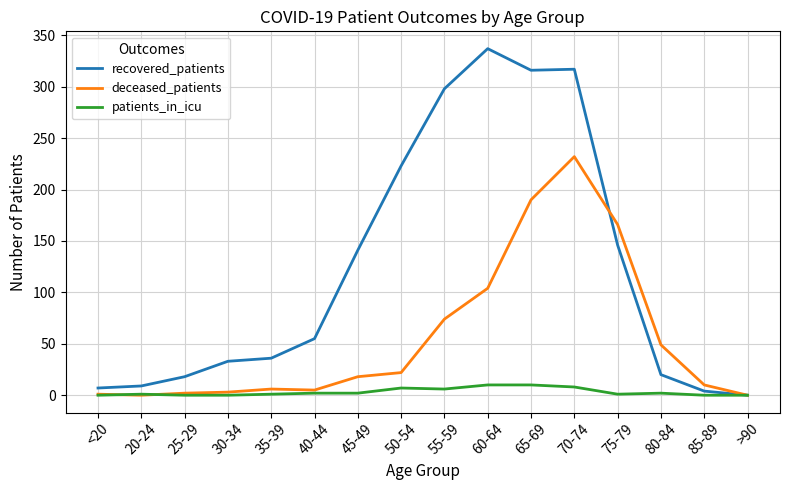

Which series has the largest range (max minus min)?

recovered_patients